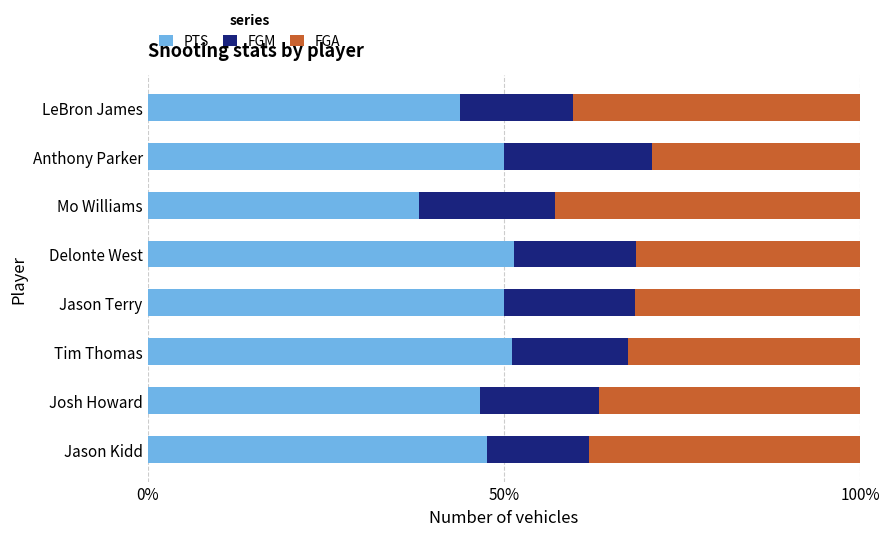

What is the sum of all PTS values?

378.8